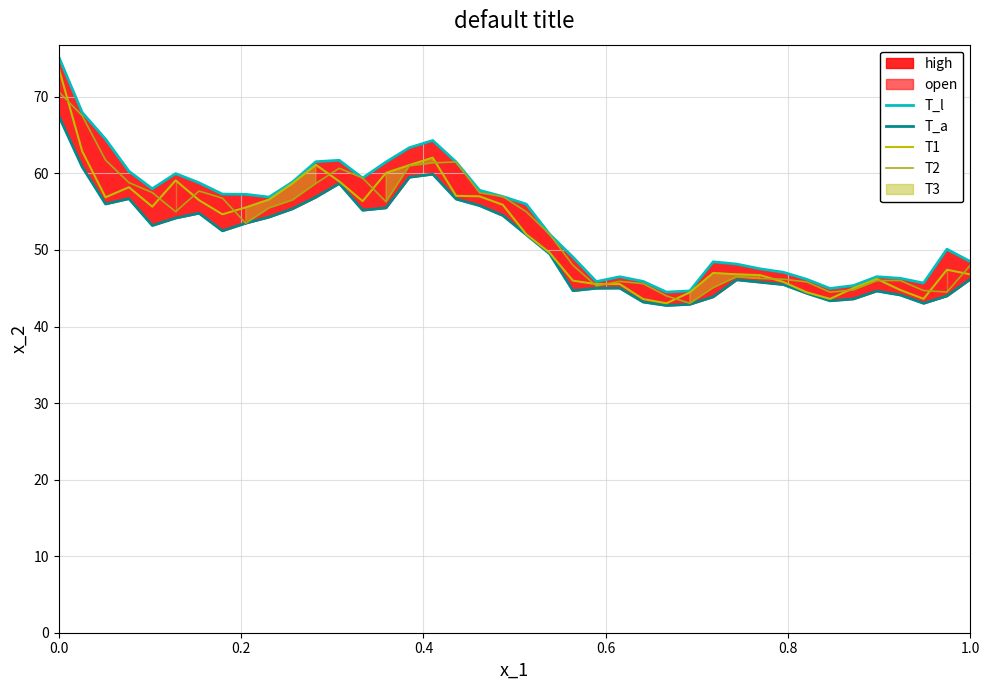

The value of T1 at 29 is 16.5. True or false?

False